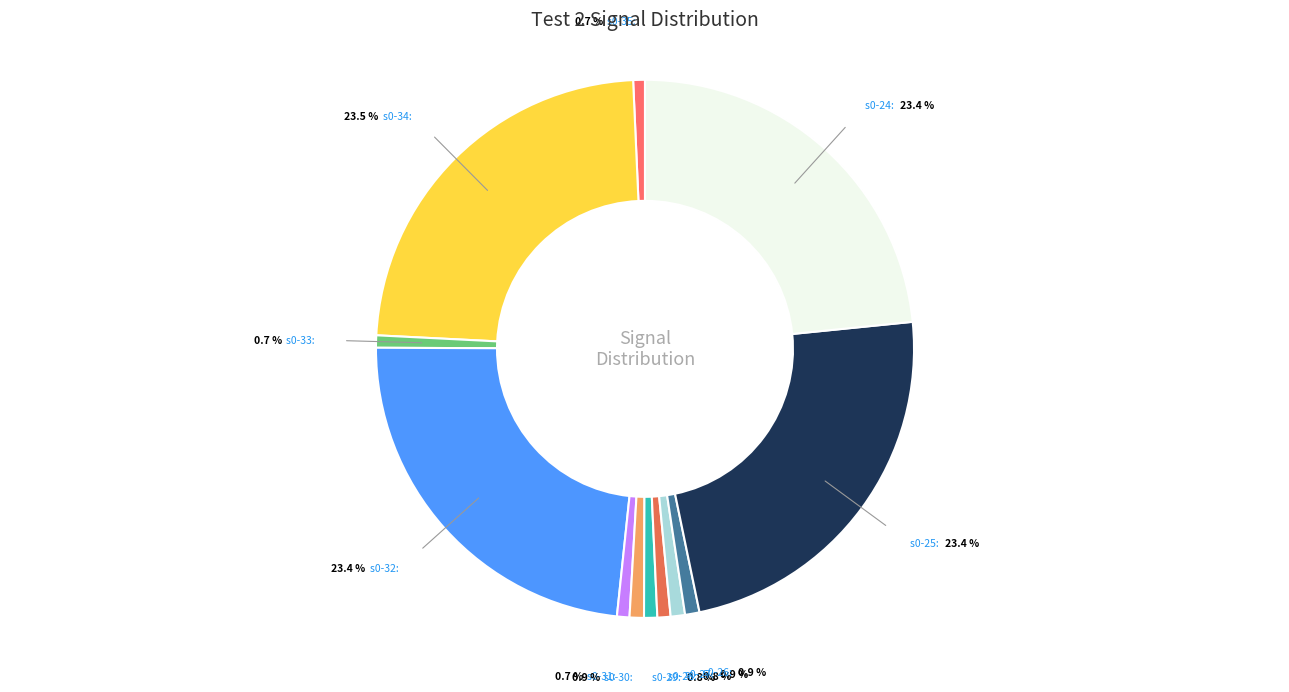

To the nearest percent, what portion does s0-28 represent?

1%